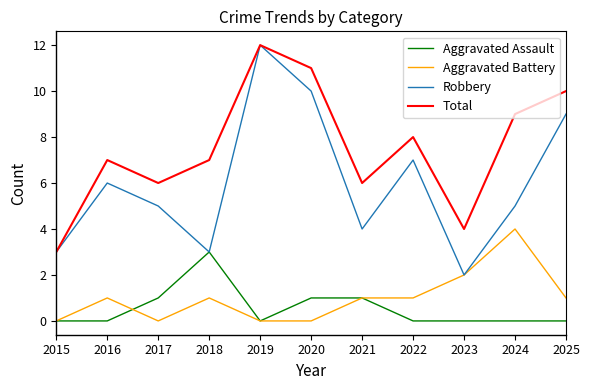

What value does the Total series have at 2016?

7